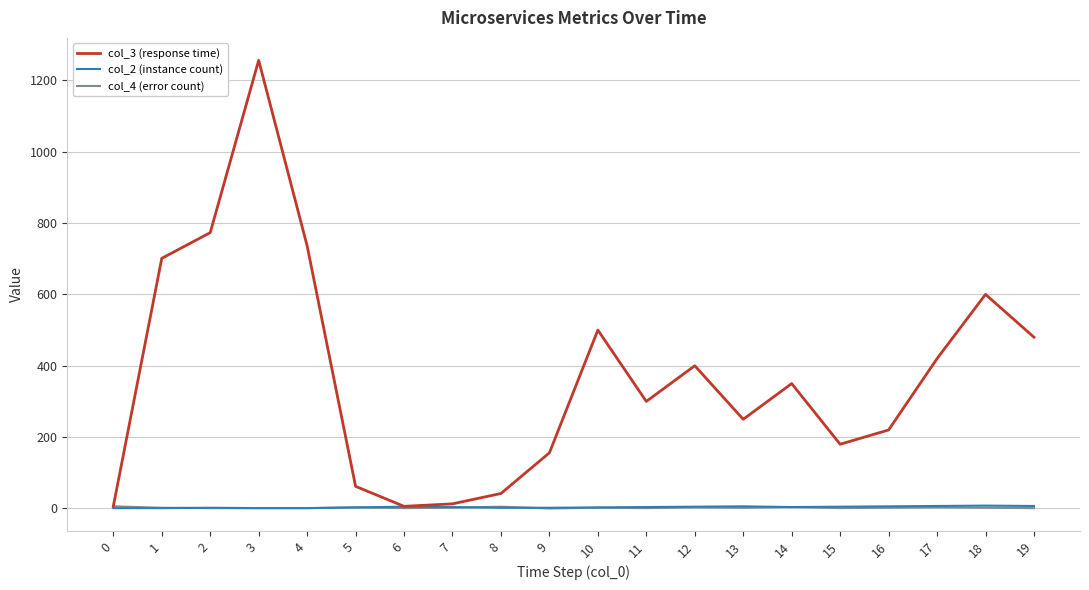

Is it true that col_3 (response time) equals 486 at 11?

False